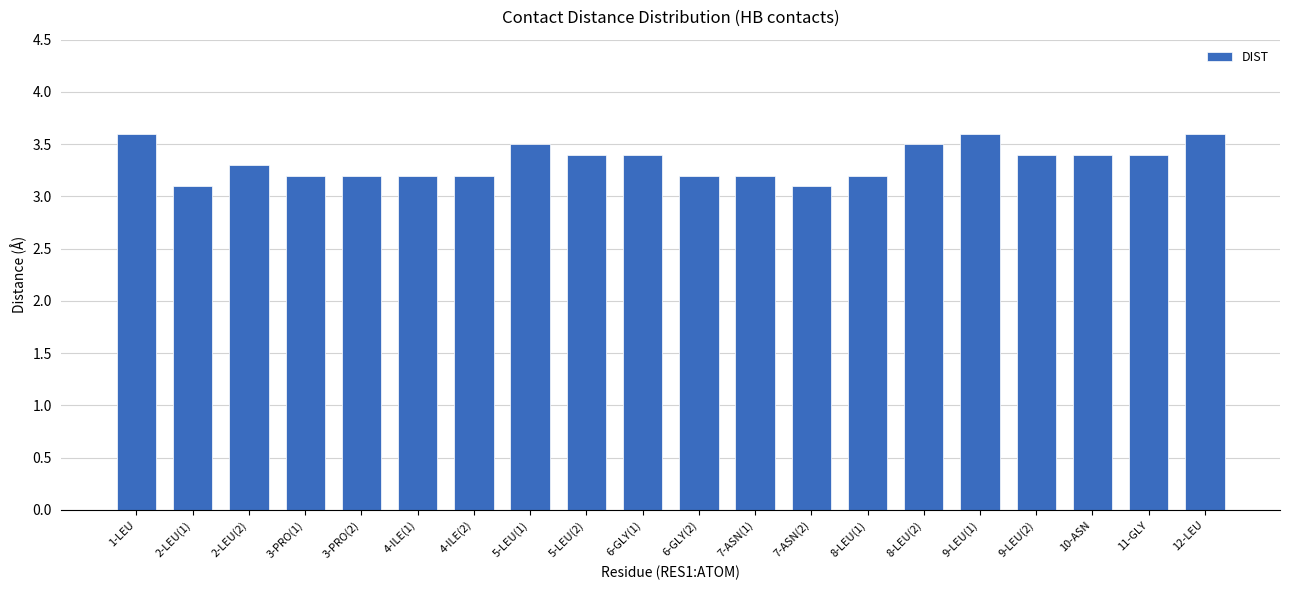

Reading left to right, list all the values displayed in this chart.

1-LEU=3.6	2-LEU(1)=3.1	2-LEU(2)=3.3	3-PRO(1)=3.2	3-PRO(2)=3.2	4-ILE(1)=3.2	4-ILE(2)=3.2	5-LEU(1)=3.5	5-LEU(2)=3.4	6-GLY(1)=3.4	6-GLY(2)=3.2	7-ASN(1)=3.2	7-ASN(2)=3.1	8-LEU(1)=3.2	8-LEU(2)=3.5	9-LEU(1)=3.6	9-LEU(2)=3.4	10-ASN=3.4	11-GLY=3.4	12-LEU=3.6